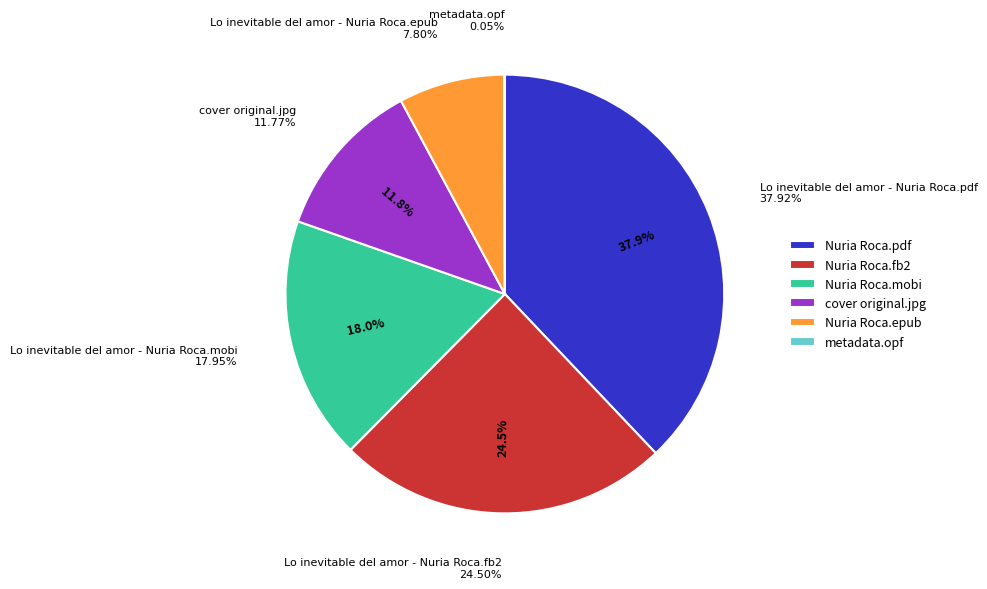

What is the ratio of the value at Lo inevitable del amor - Nuria Roca.fb2 to the value at metadata.opf?

454.9